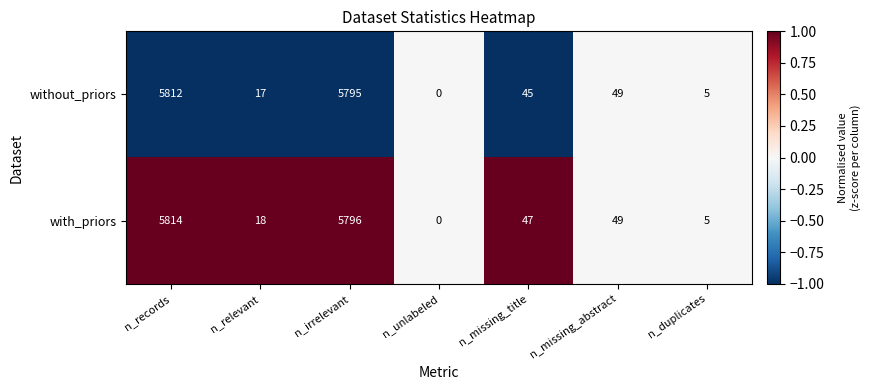

Which series has the largest total across all categories?

with_priors